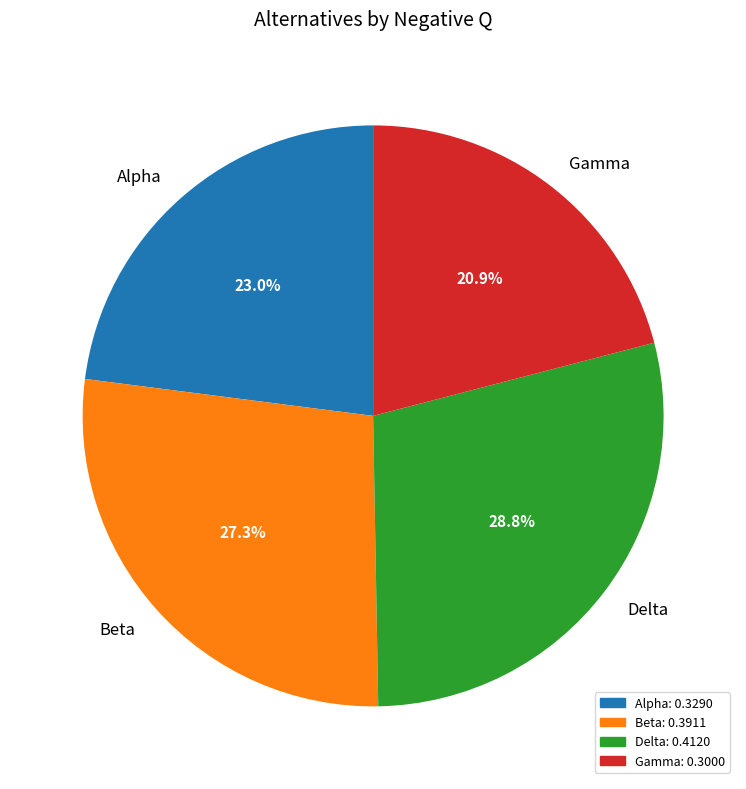

Between Delta and Alpha, which is larger?

Delta